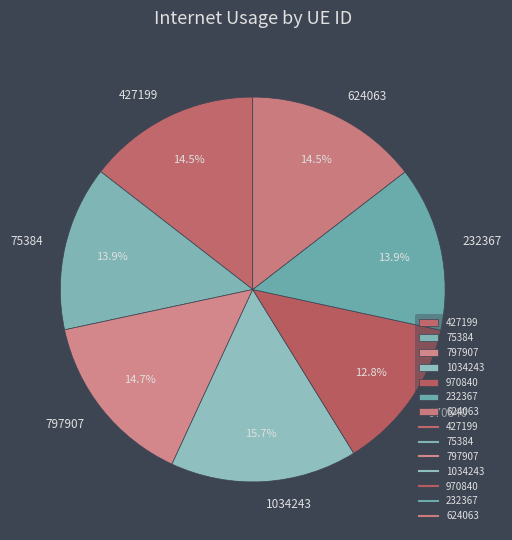

Does 232367 represent more than half of the total?

No